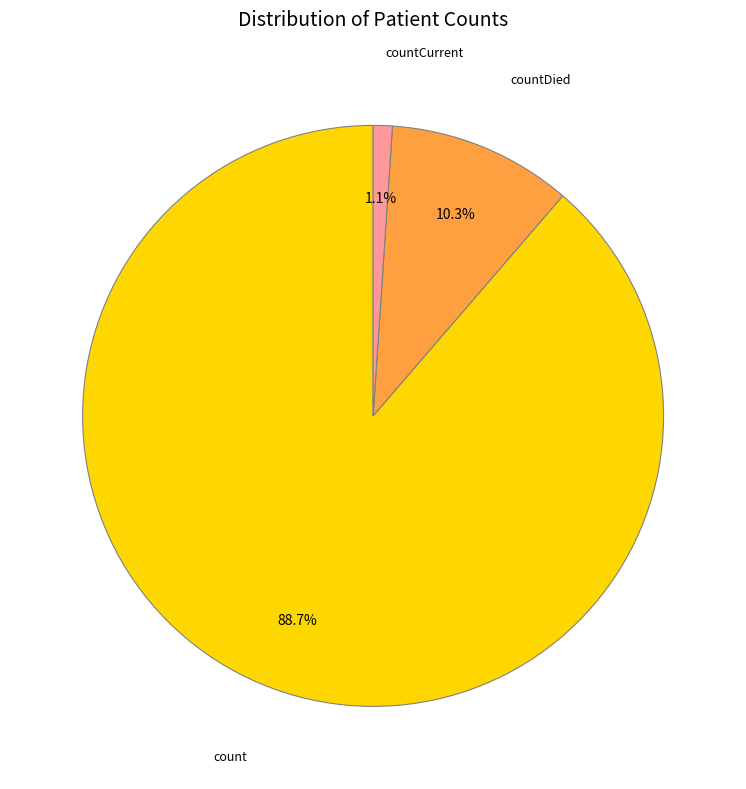

Is there a majority slice in this chart?

Yes